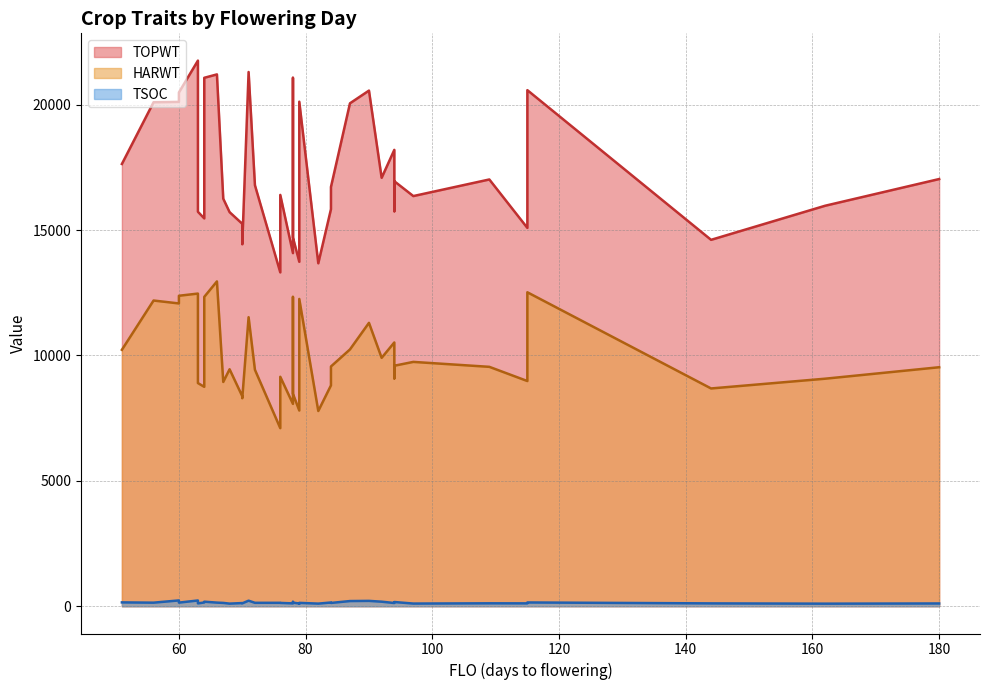

How many data points in TSOC are less than 134?

20